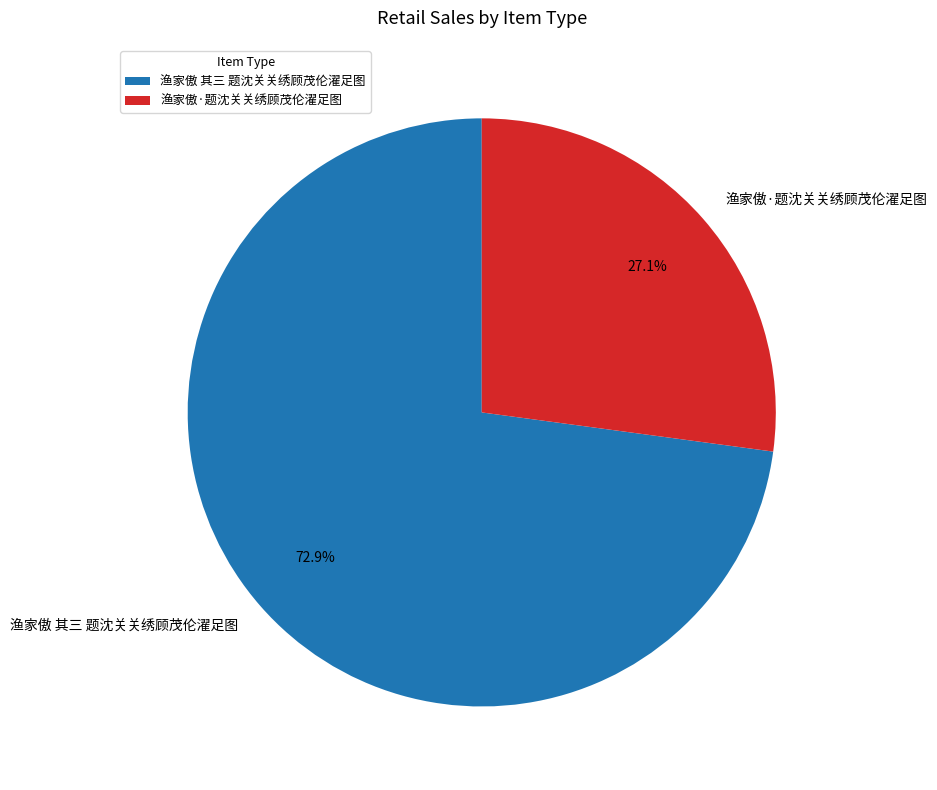

Is it true that 渔家傲·题沈关关绣顾茂伦濯足图 is 27% of the pie?

True